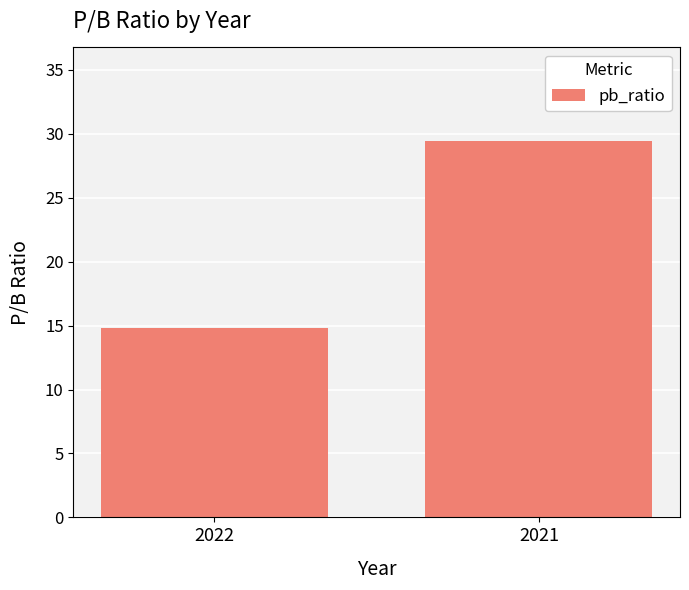

What is the value of the 1st bar from the left?

14.8